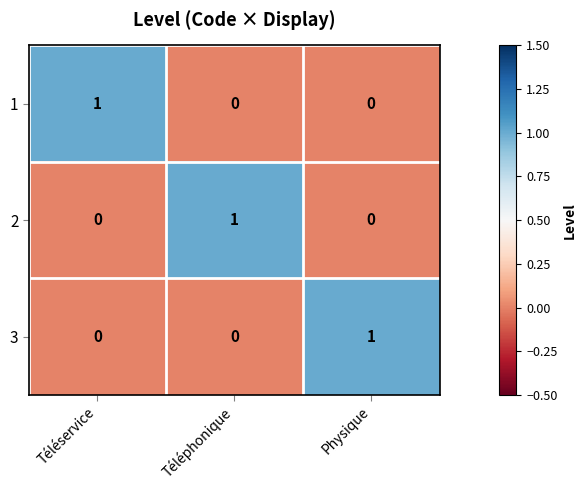

Reading left to right, list all the values displayed in this chart.

1: Téléservice=1	Téléphonique=0	Physique=0
2: Téléservice=0	Téléphonique=1	Physique=0
3: Téléservice=0	Téléphonique=0	Physique=1